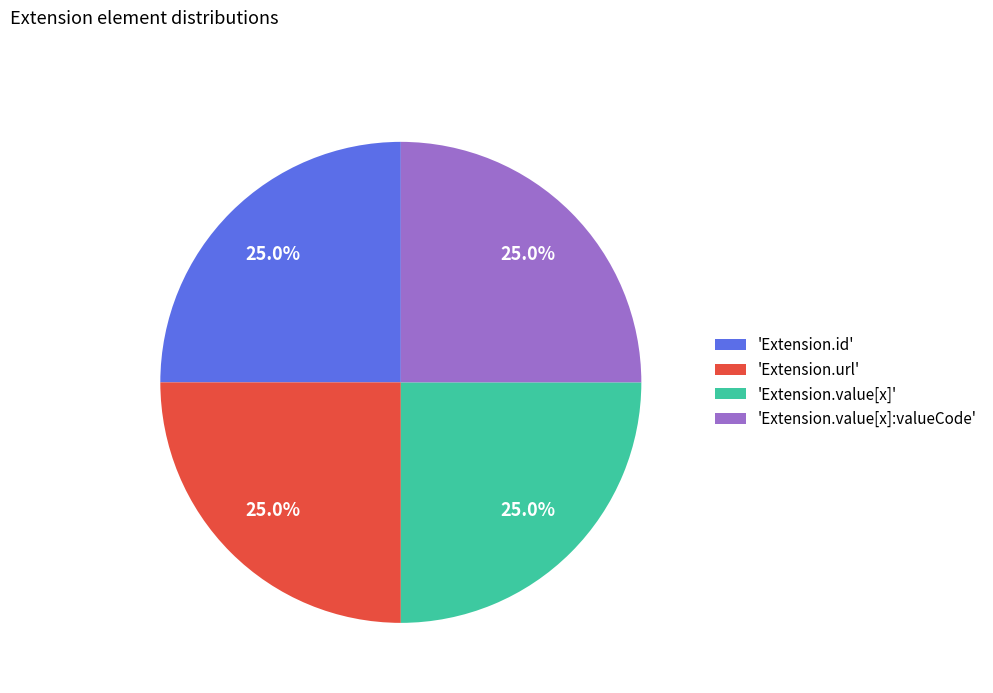

Approximately how many times larger is the value at 'Extension.id' compared to 'Extension.value[x]'?

1.0